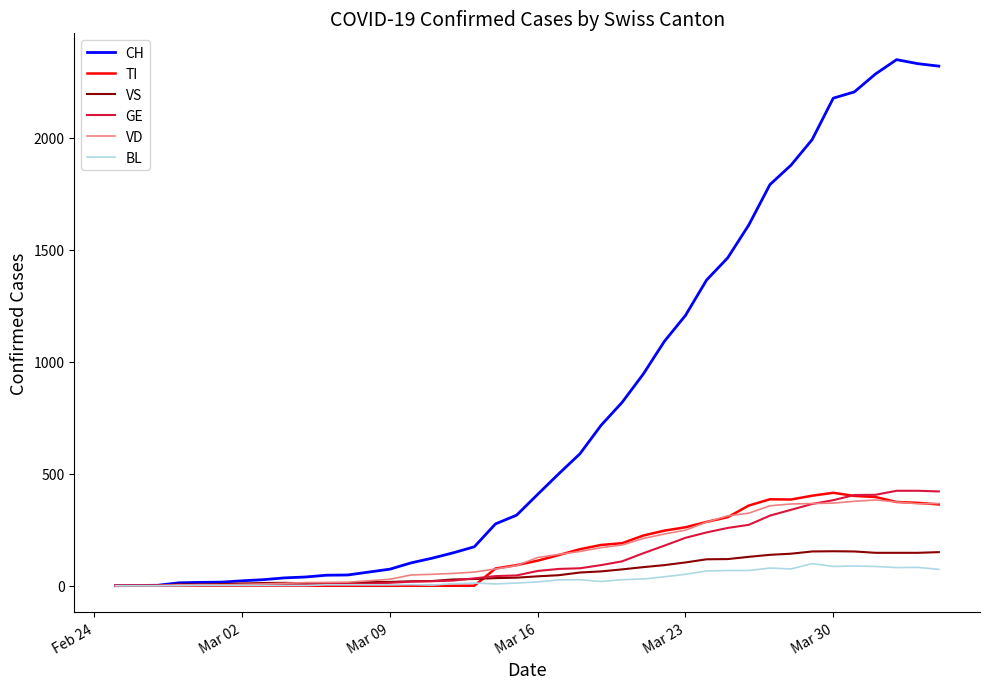

Which series has the widest spread of values?

CH